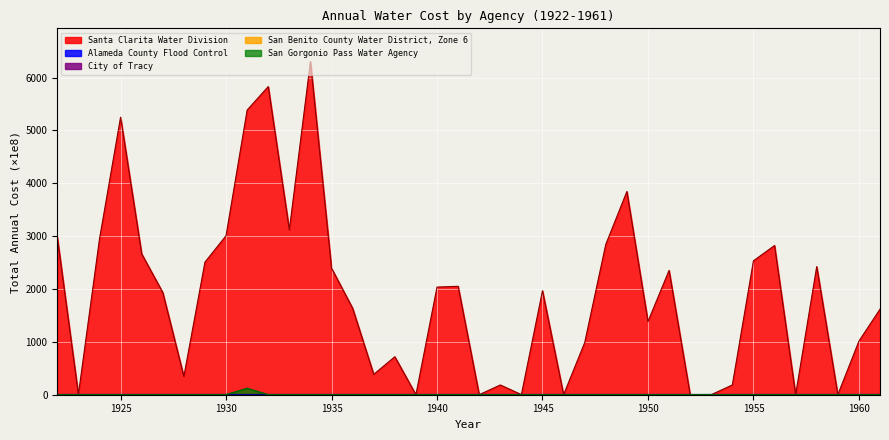

Which series has the largest total across all categories?

Santa Clarita Water Division